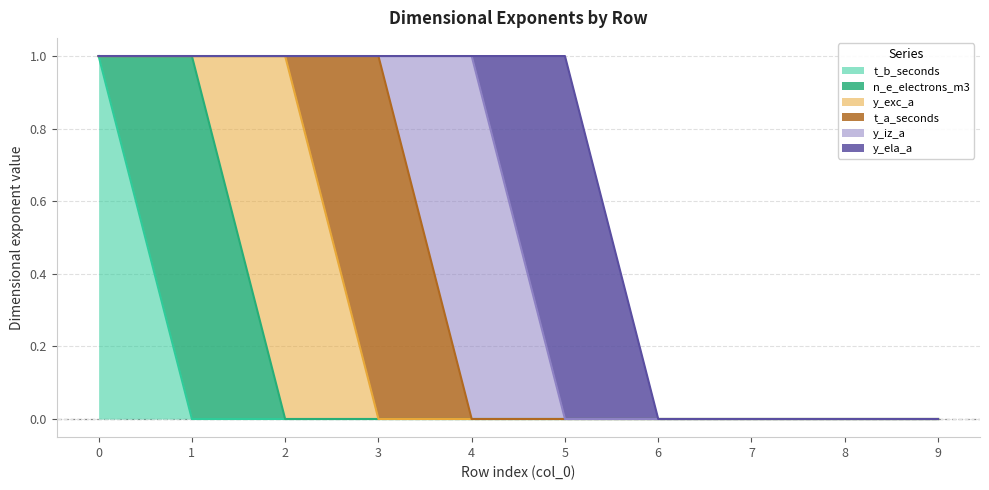

Rank the series by their maximum value, from highest to lowest.

t_b_seconds, n_e_electrons_m3, y_exc_a, t_a_seconds, y_iz_a, y_ela_a